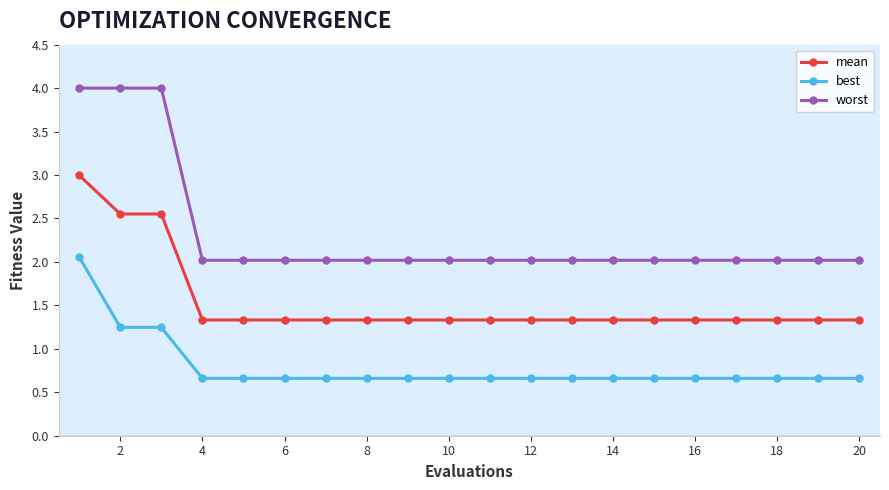

List the series in order of their peak value, highest first.

worst, mean, best